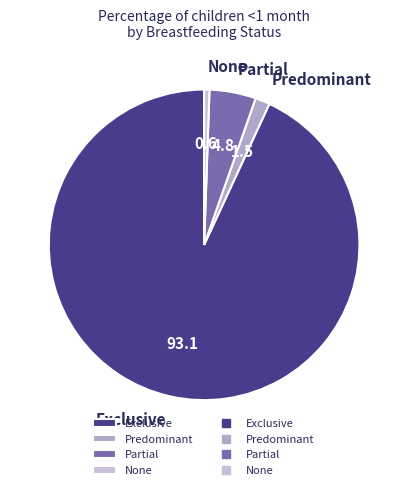

What is the smallest slice in the pie chart?

None